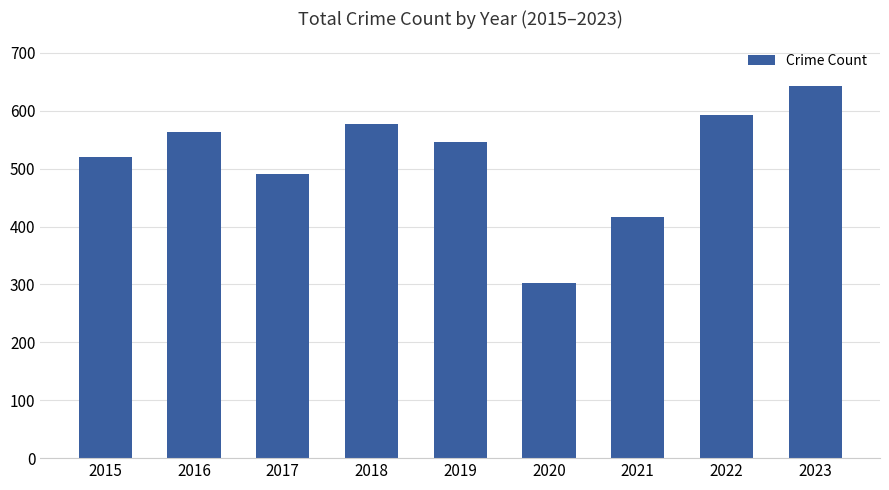

Approximately how many times larger is the value at 2016 compared to 2019?

1.0